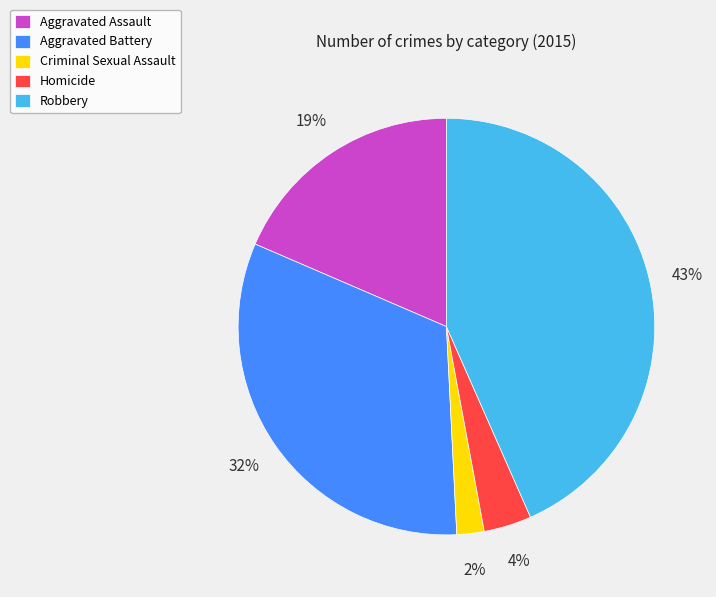

To the nearest percent, what portion does Aggravated Assault represent?

19%